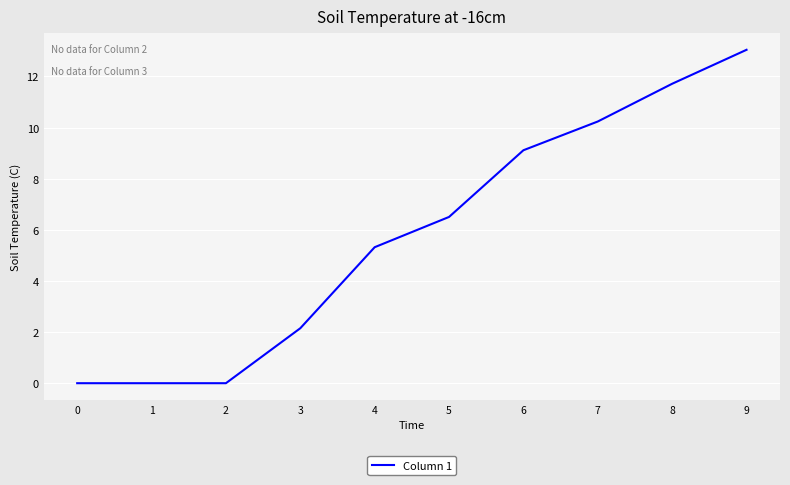

At which label does the data first exceed 6?

5